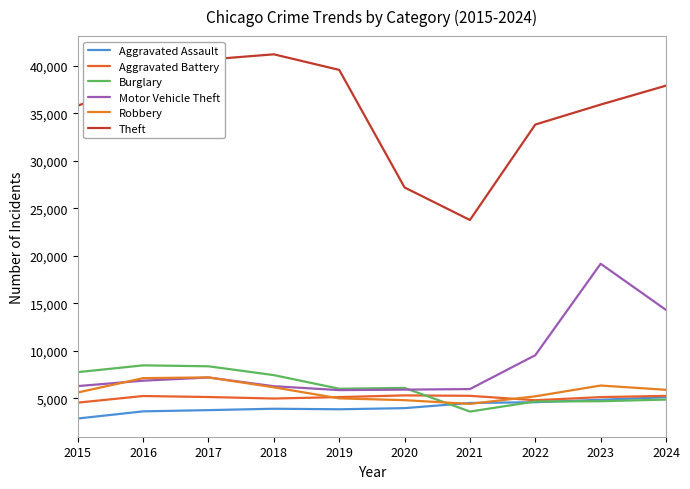

What is the value of the Robbery point at the 9th from the left?

6357